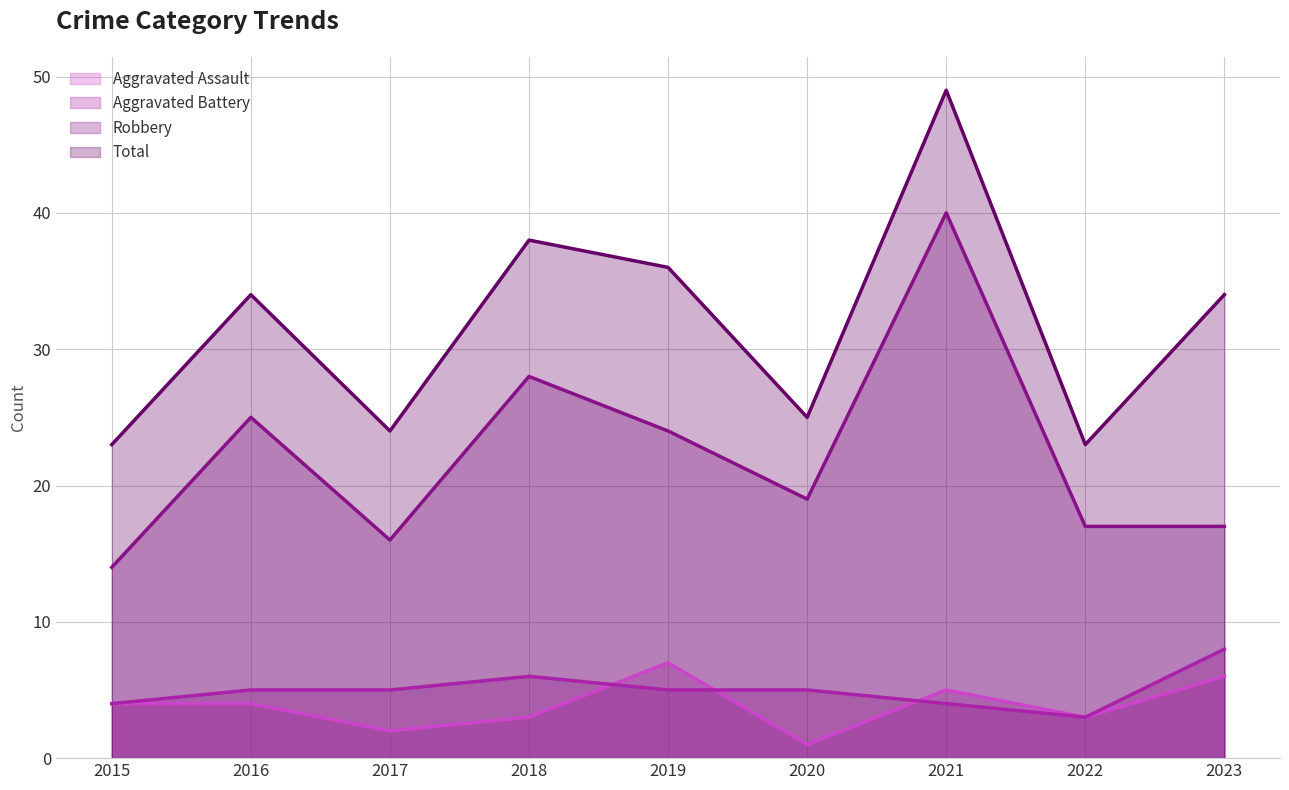

How many lines are shown in the chart?

4